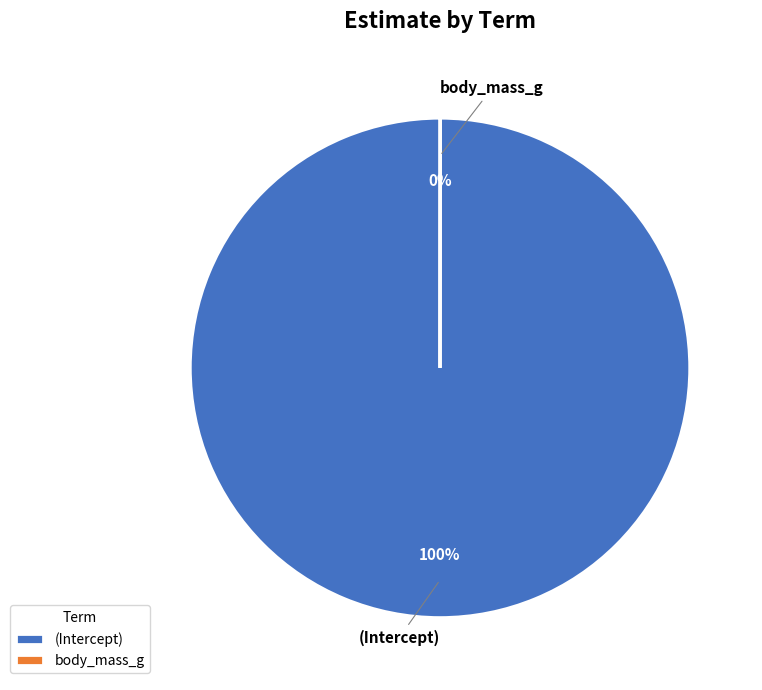

True or false: (Intercept) accounts for 94% of the total.

False